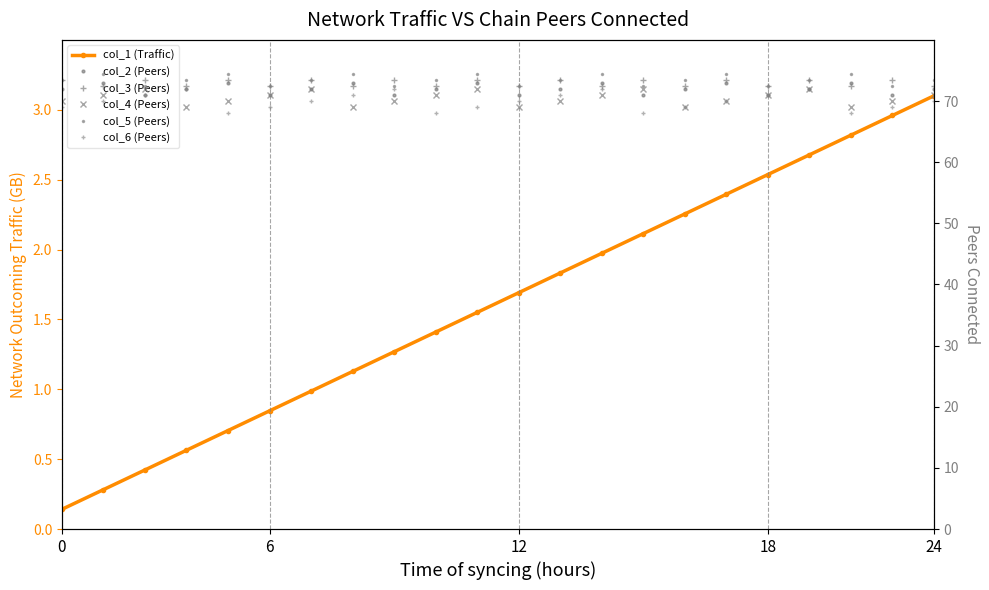

What value does the col_5 (Peers) series have at 6?

73.5